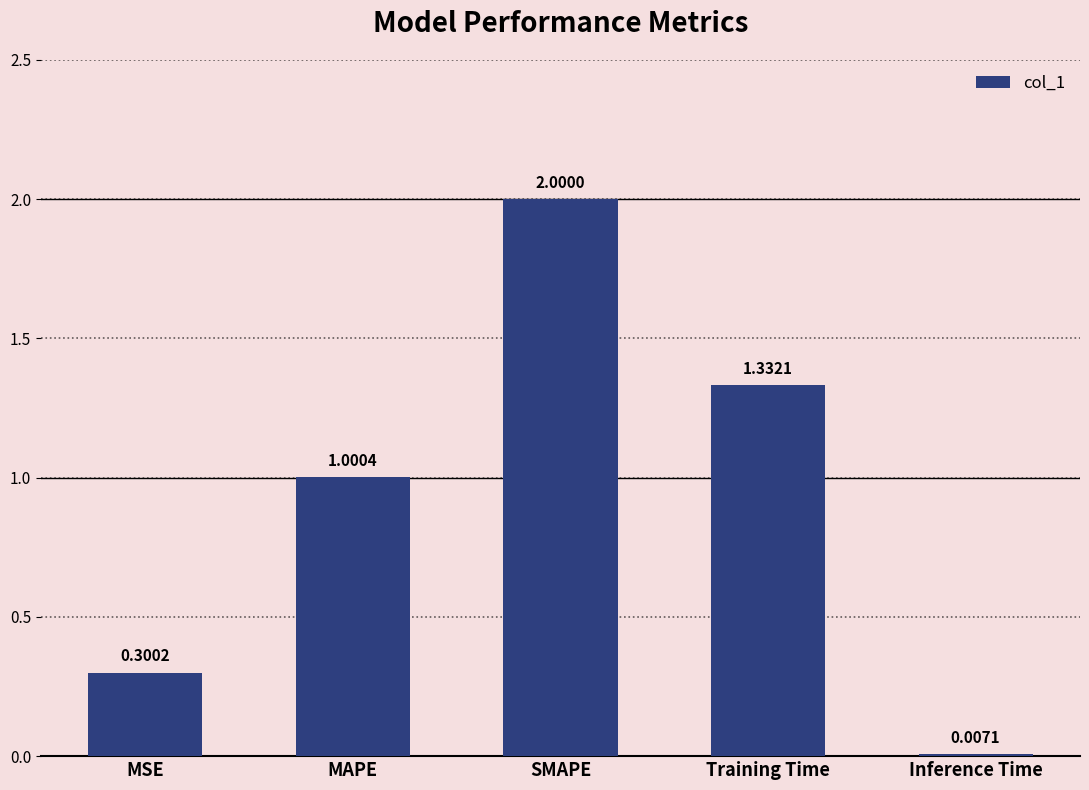

Where does the data first go above 1?

MAPE